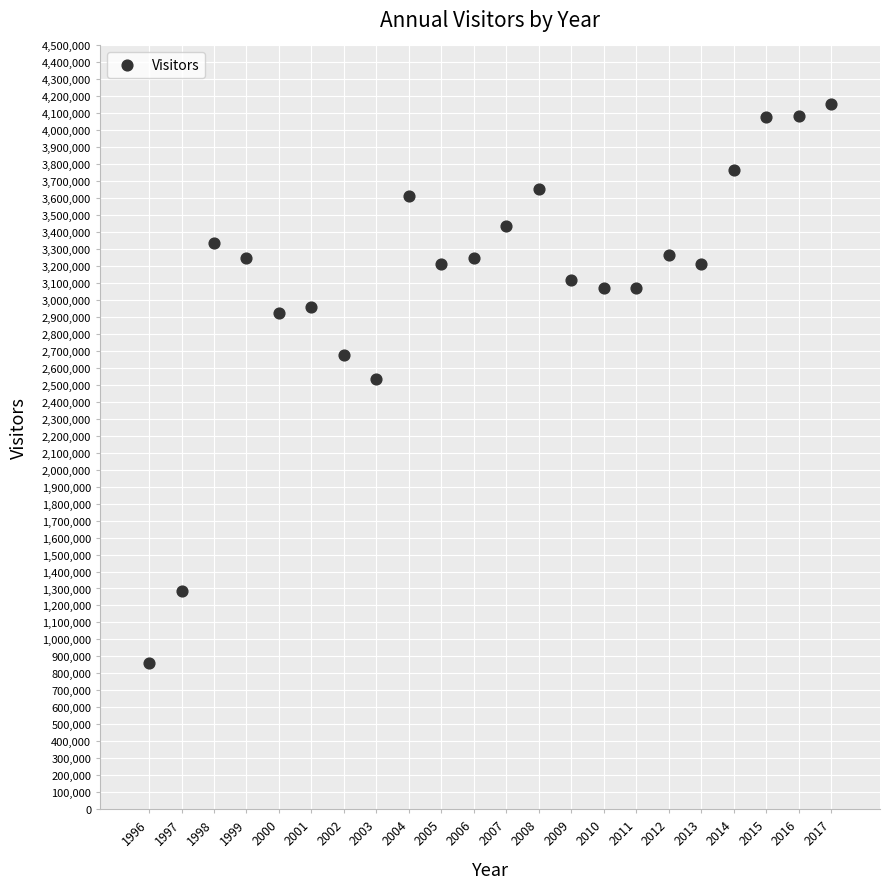

What is the range of Y values (max minus min)?

3292308